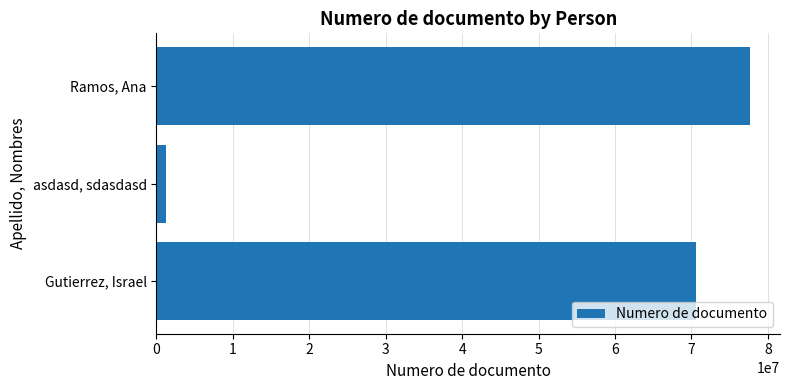

What is the label of the 3rd bar from the top?

Gutierrez, Israel